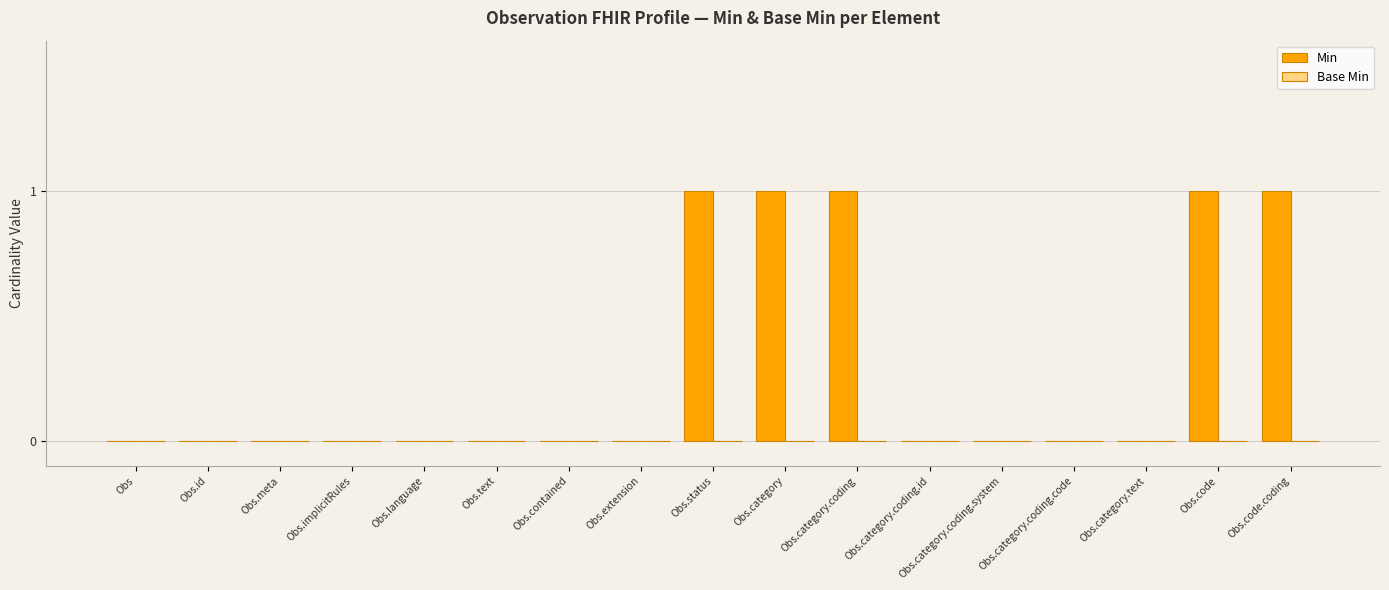

What is the sum of all values?

5